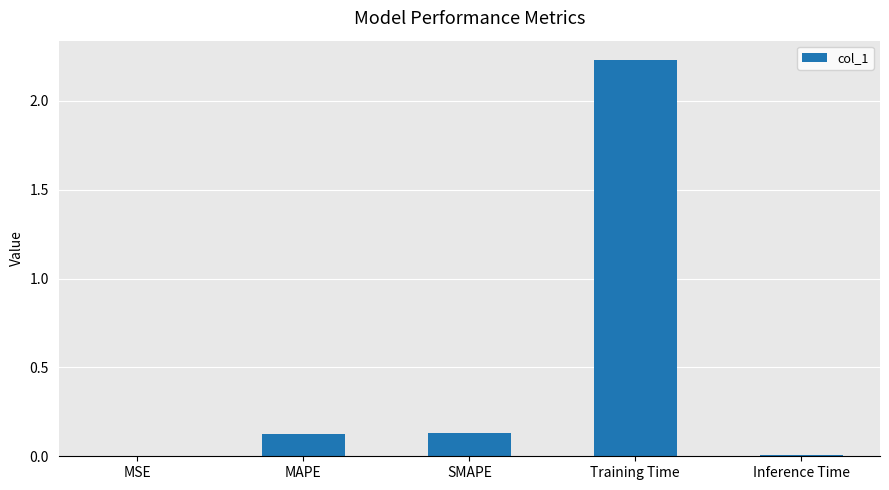

Are the bars grouped side by side (vs. stacked)?

No